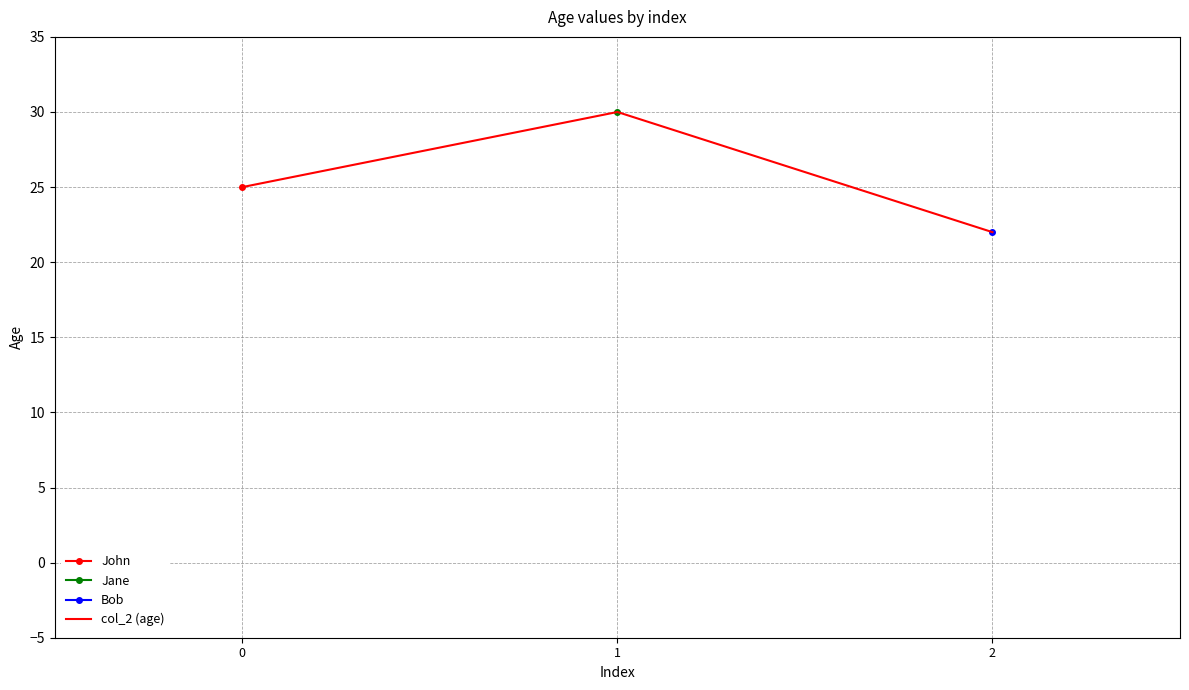

Rank the categories by value from lowest to highest.

2, 0, 1